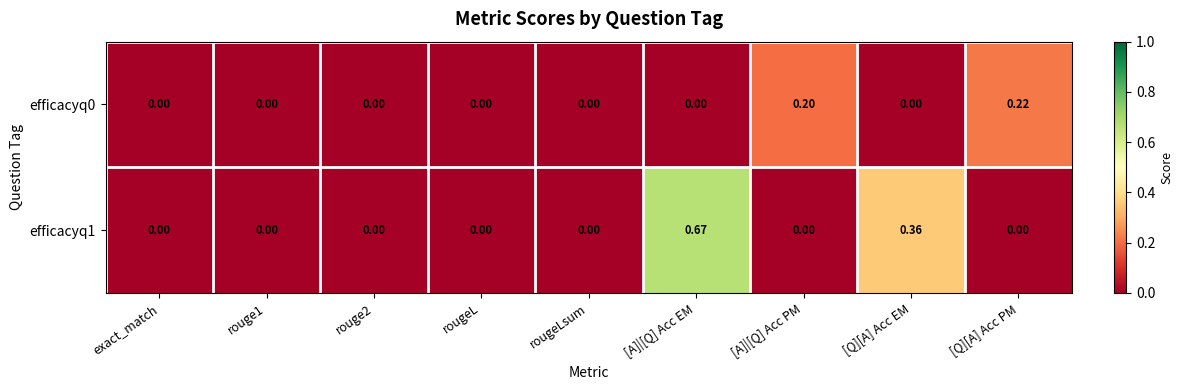

At which category is the sum across all series the highest?

[A]|[Q] Acc EM